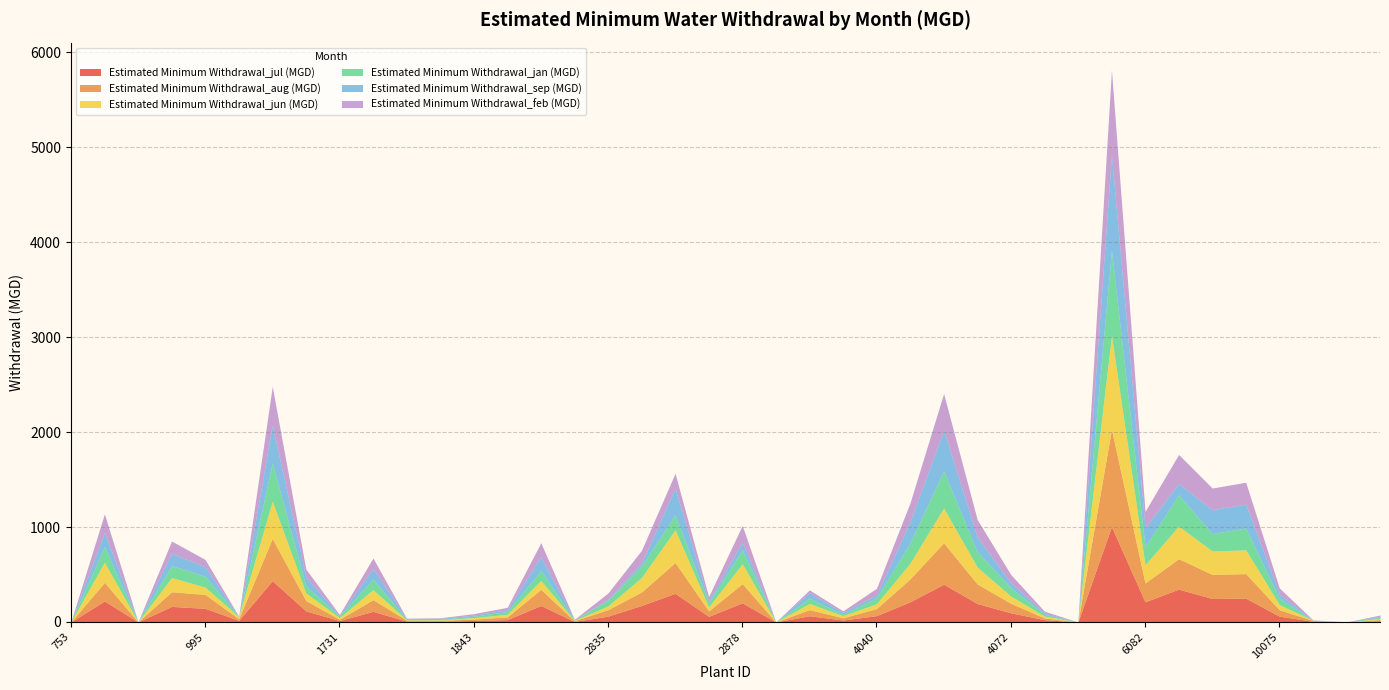

Does the chart have visible grid lines?

Yes